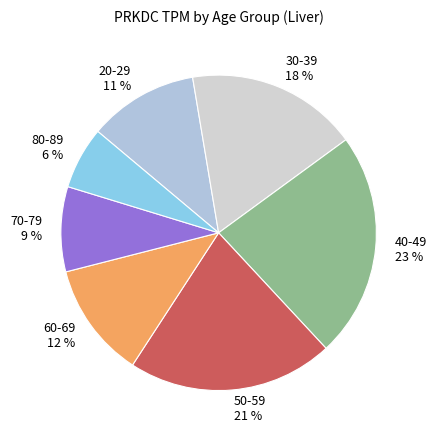

Between 50-59 and 40-49, which is larger?

40-49